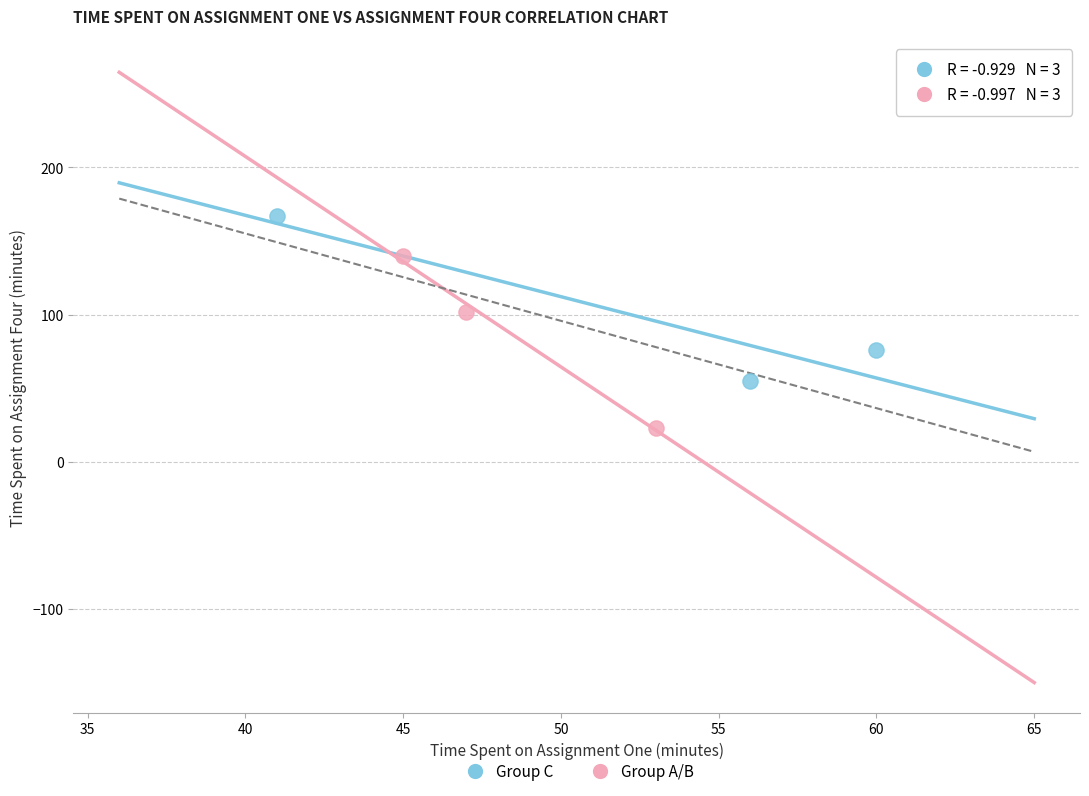

Which series contains the highest Y value?

Group C